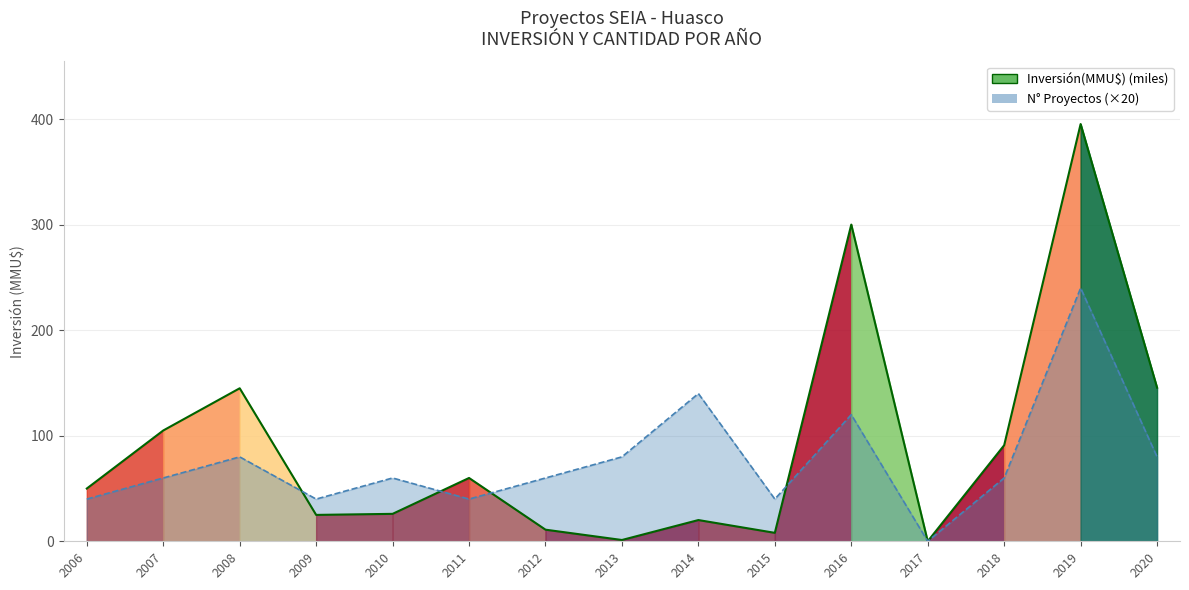

Rank the categories by value from lowest to highest.

2017, 2013, 2015, 2012, 2014, 2009, 2010, 2006, 2011, 2018, 2007, 2008, 2020, 2016, 2019